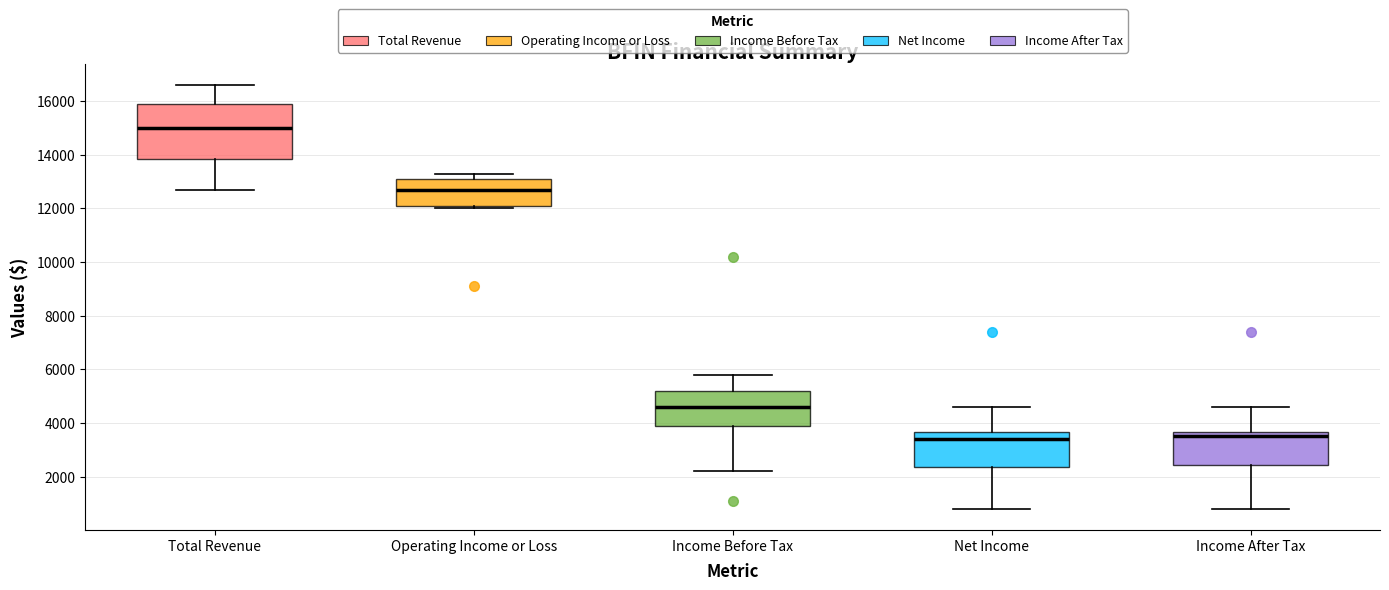

Reading left to right, read every box against the y-axis: the position of its median line, the range the box covers, and the ends of its whiskers. The values are not printed on the chart, so give them approximately, as read against the axis.

Total Revenue: median 15000, box 13800 to 16000, whiskers 12800 to 16600
Operating Income or Loss: median 12800, box 12200 to 13200, whiskers 12000 to 13400
Income Before Tax: median 4600, box 4000 to 5200, whiskers 2200 to 5800
Net Income: median 3400, box 2400 to 3600, whiskers 800 to 4600
Income After Tax: median 3600 (just below the box's upper edge), box 2400 to 3600, whiskers 800 to 4600